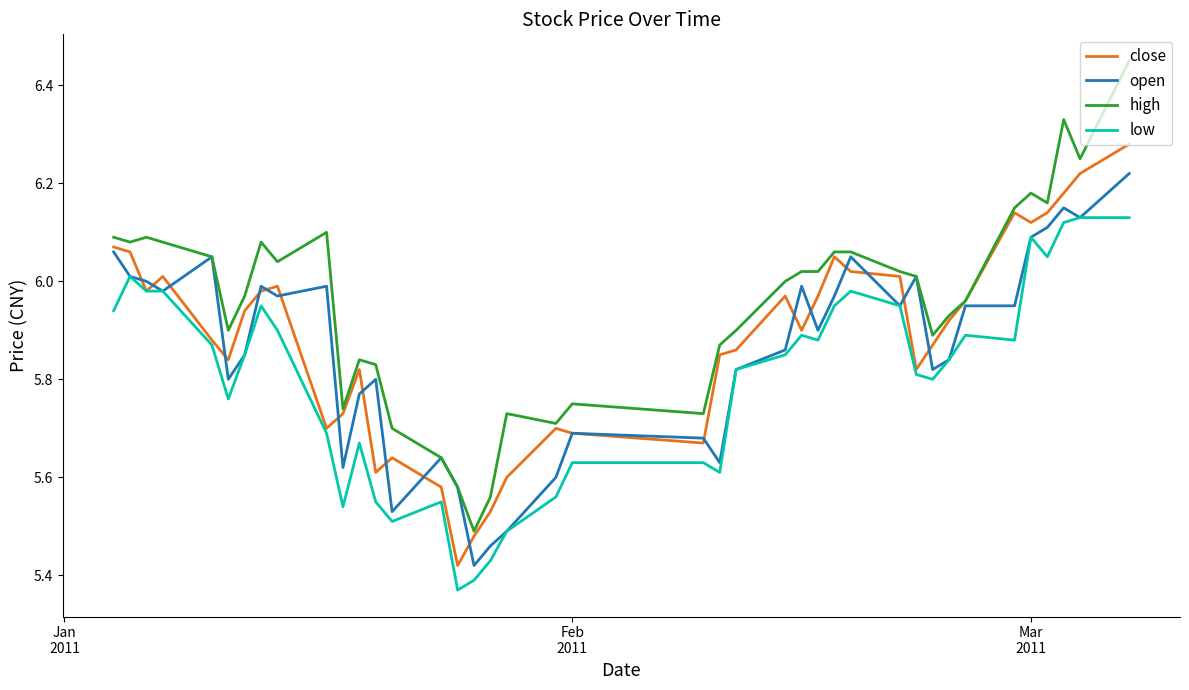

Rank the series by their maximum value, from lowest to highest.

low, open, close, high